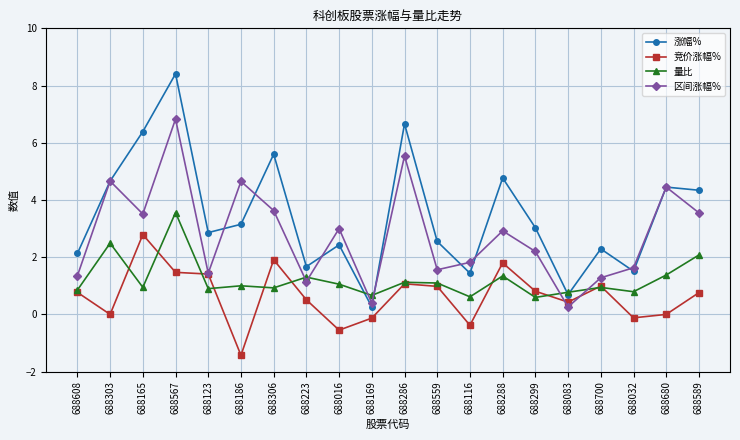

How many categories are shown in the chart?

20